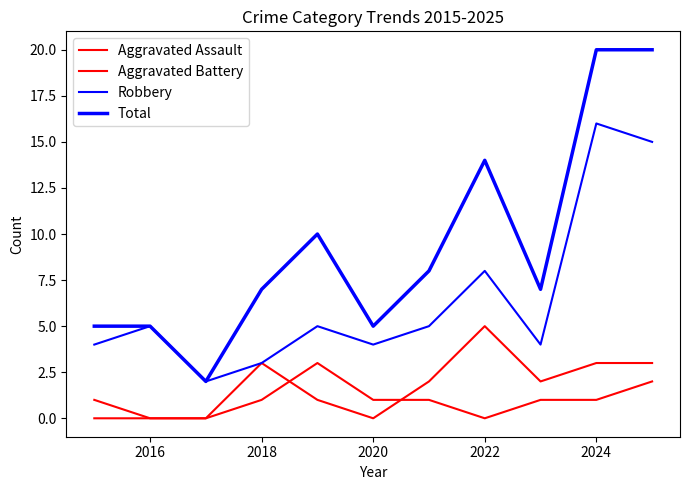

True or false: Total has more than 1 points higher than both neighbors.

True